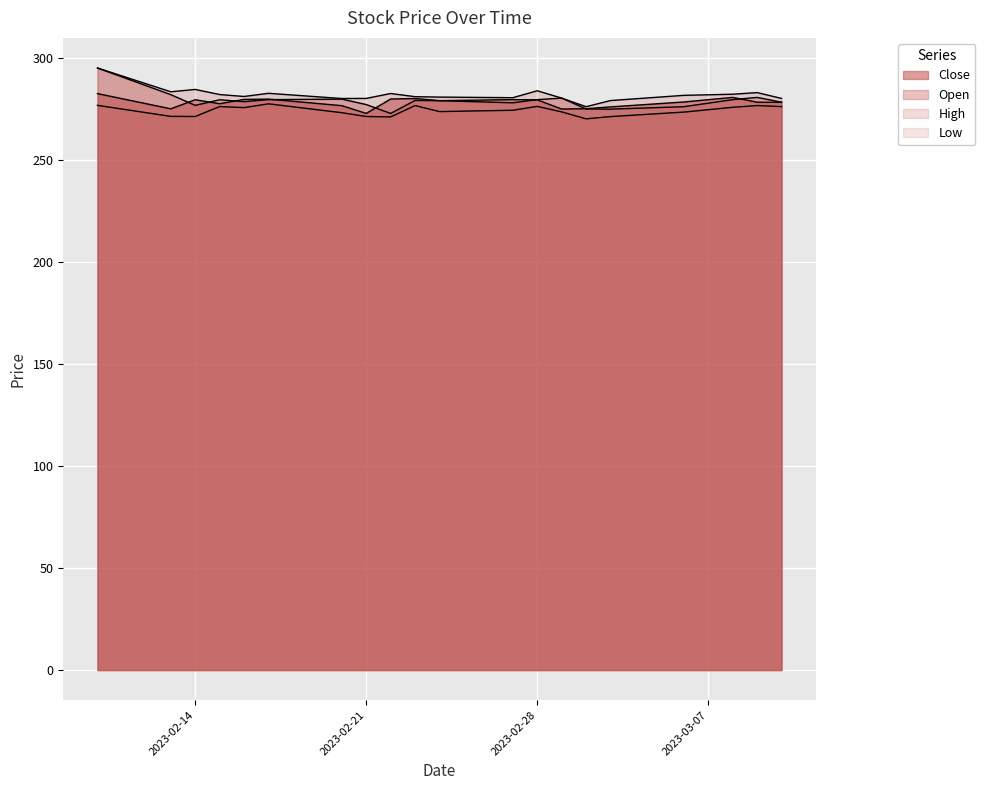

How many categories are shown in the chart?

20